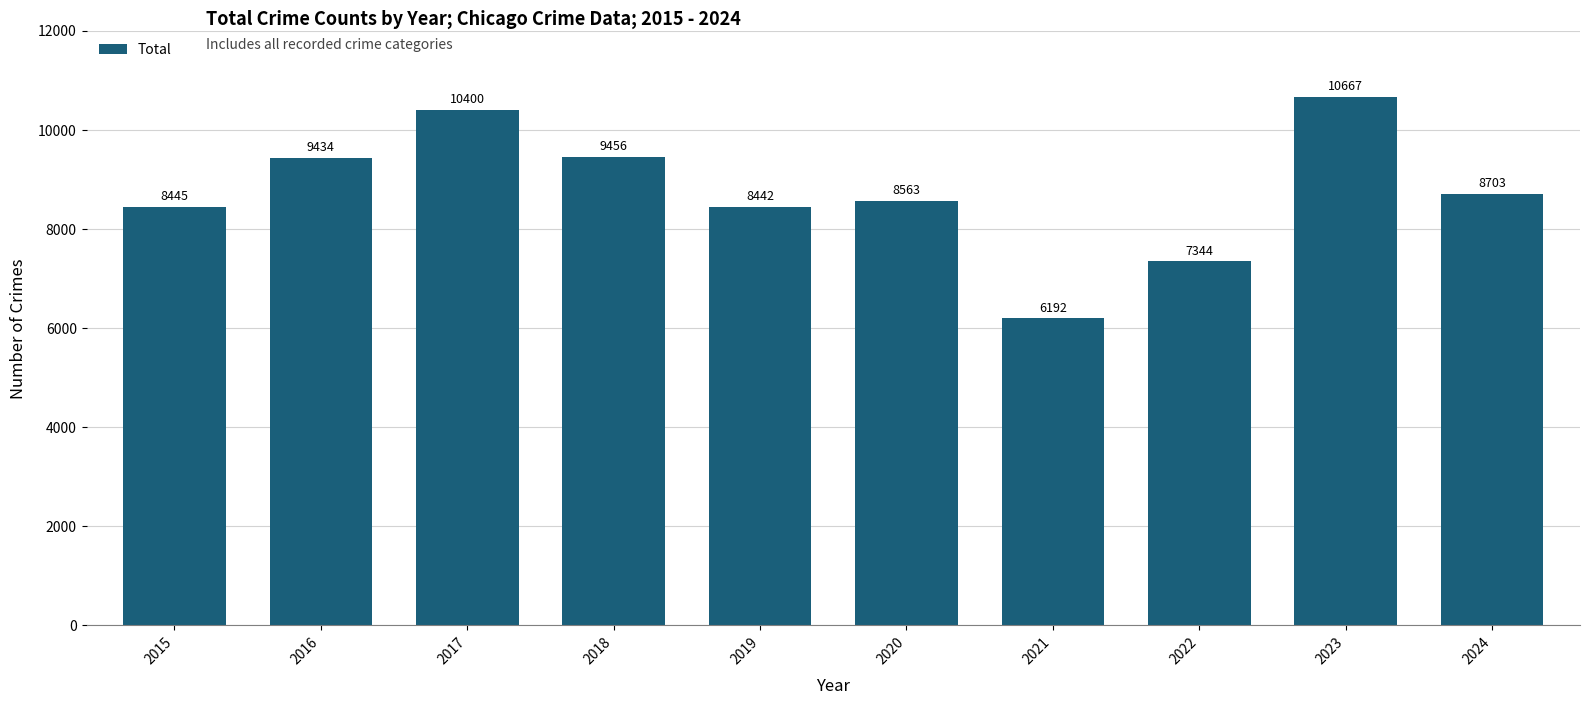

The chart shows a value of 7344 at 2022. True or false?

True